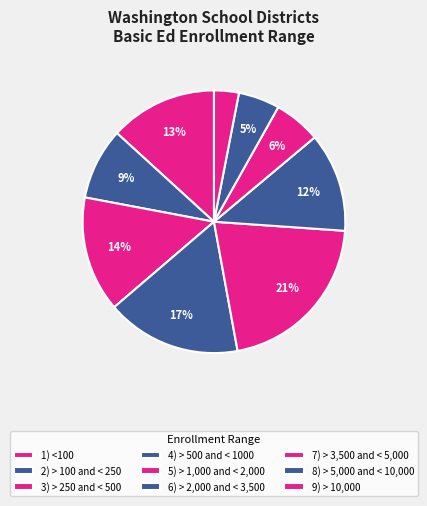

To the nearest percent, what is the difference between the 2) > 100 and < 250 and 4) > 500 and < 1000 slice percentages?

8%